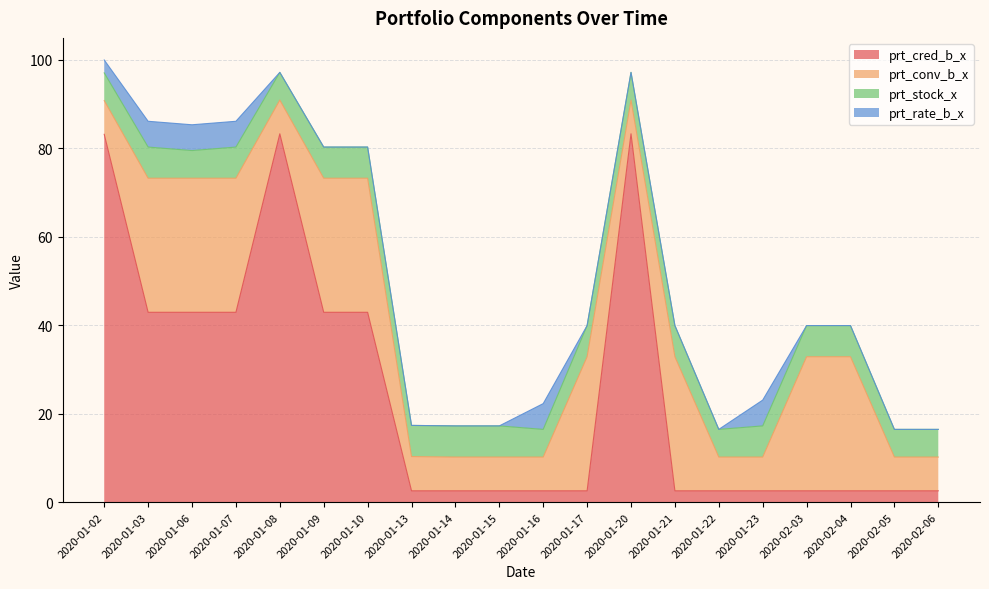

What is the approximate value of prt_cred_b_x at 2020-02-04?

2.6